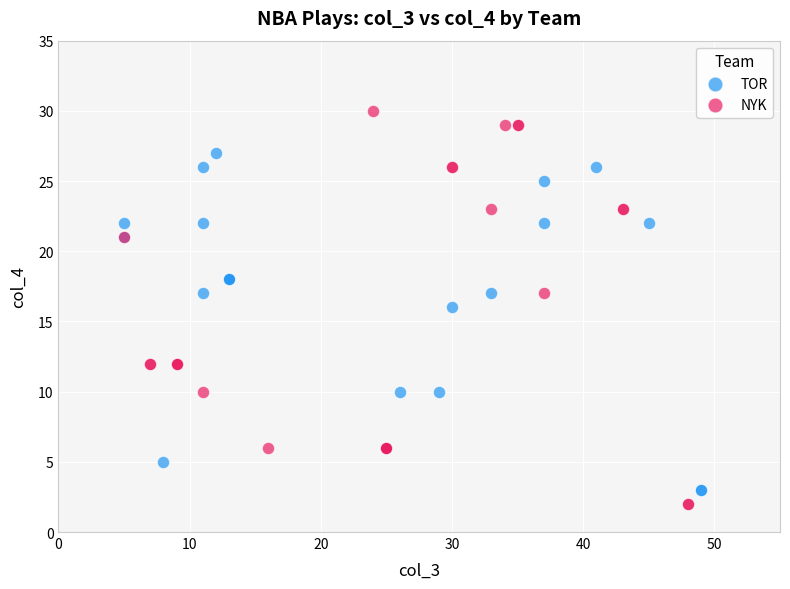

Which series reaches the maximum Y coordinate?

NYK